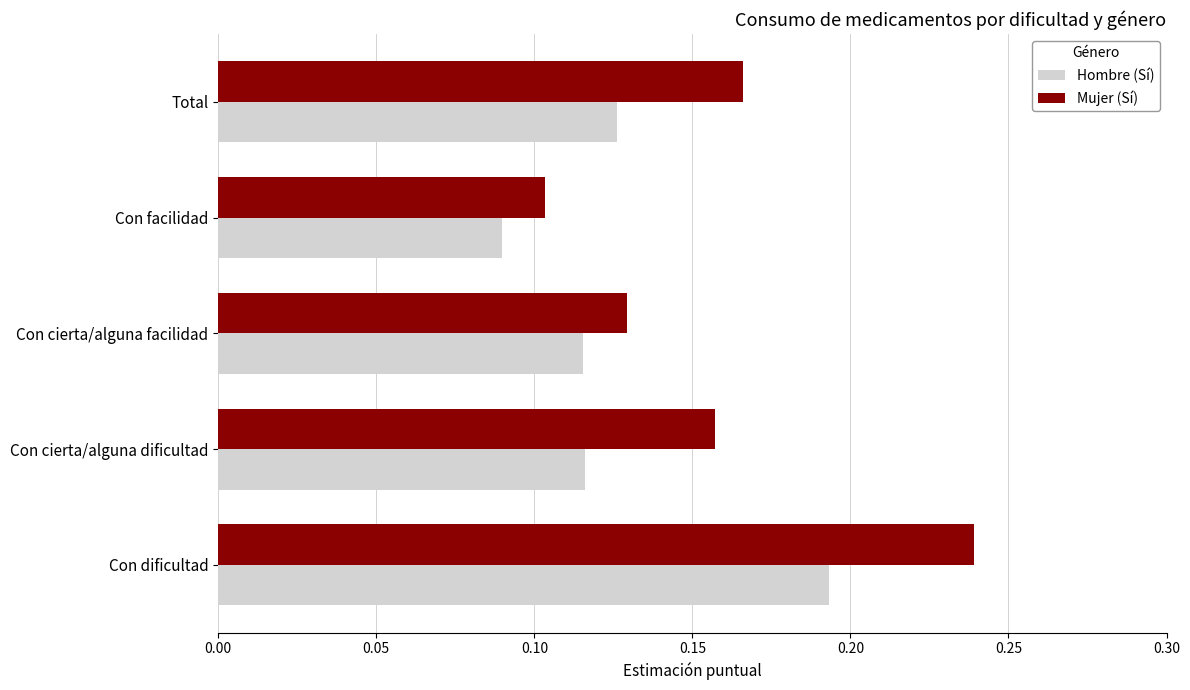

Where is Mujer (Sí) nearest to the value 0?

Con facilidad